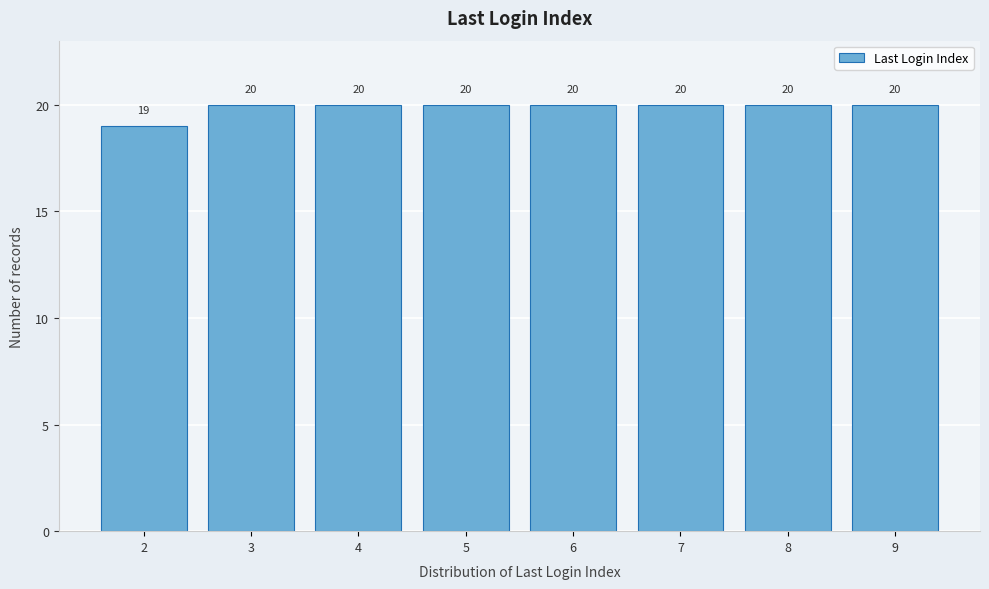

Reading left to right, transcribe all the data shown in this chart.

2=19	3=20	4=20	5=20	6=20	7=20	8=20	9=20